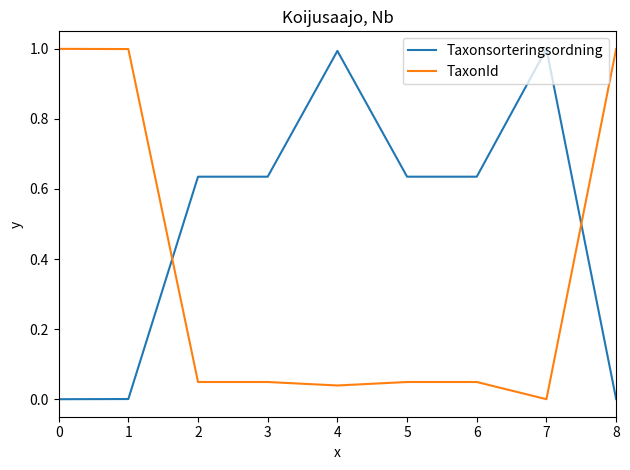

What is the difference between the maximum and second lowest values in the TaxonId series?

1.0